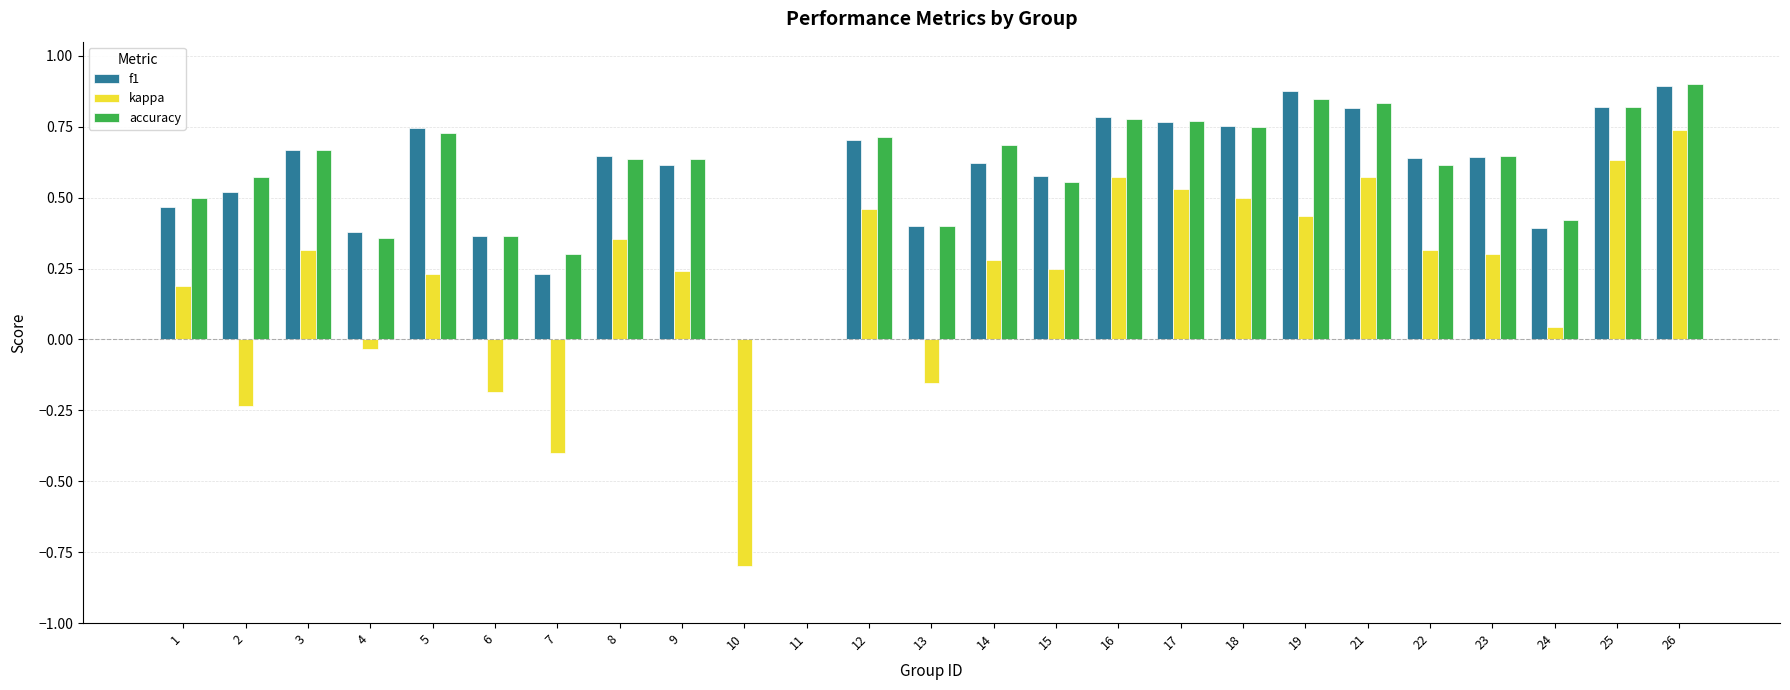

What is the total value across all series at 18?

2.0